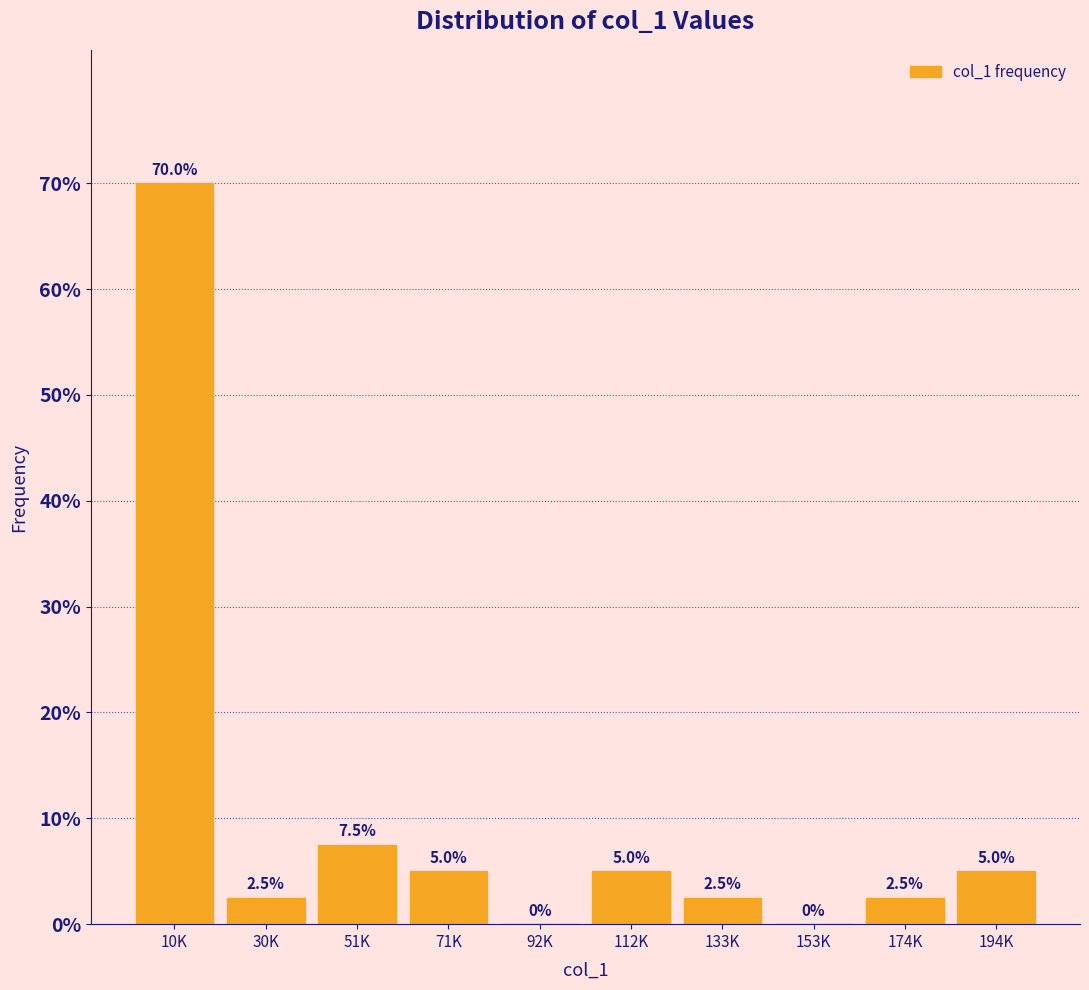

Reading right to left, what are all the values shown in this chart?

194K=5.0	174K=2.5	153K=0.0	133K=2.5	112K=5.0	92K=0.0	71K=5.0	51K=7.5	30K=2.5	10K=70.0